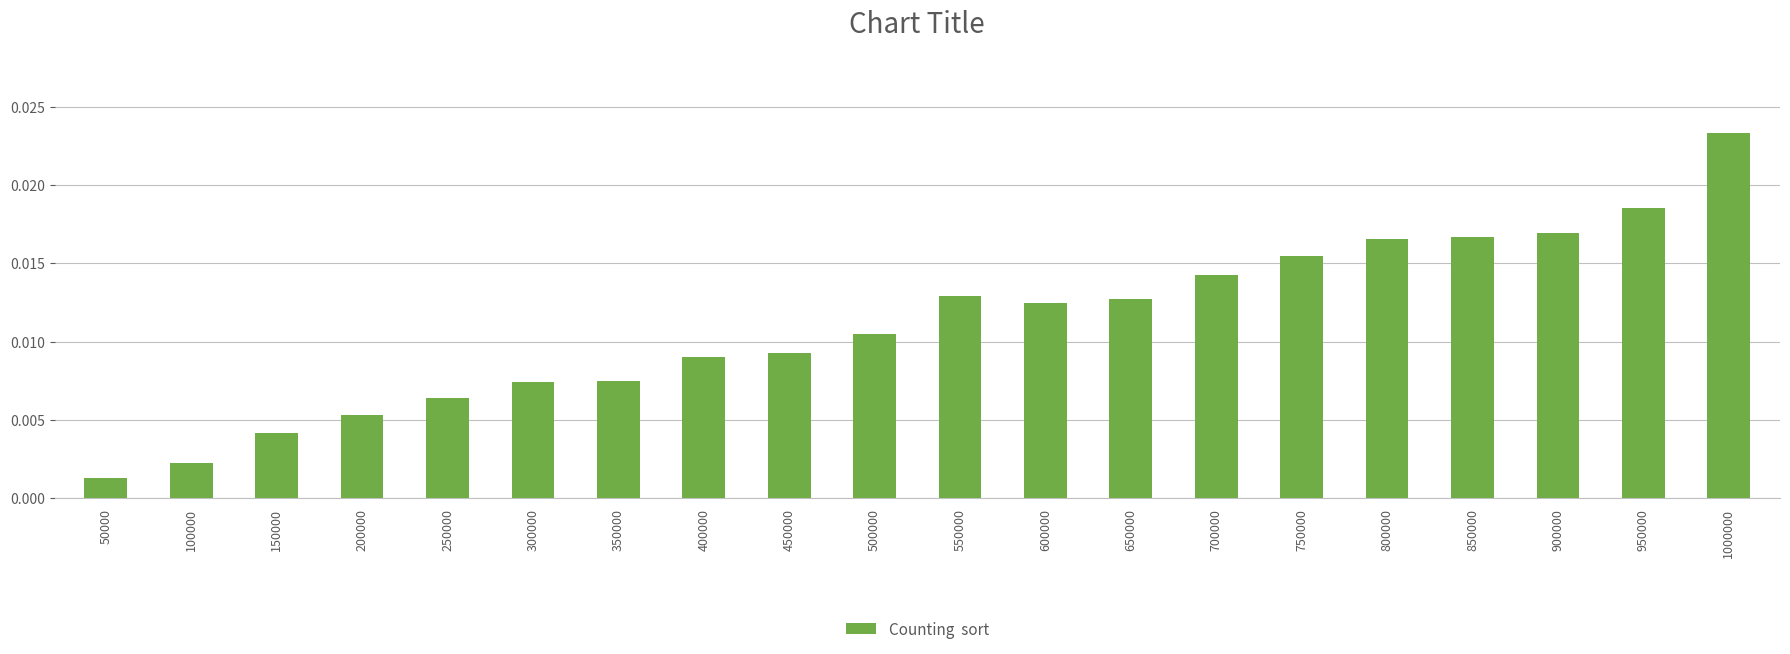

Count the number of categories in the chart.

20